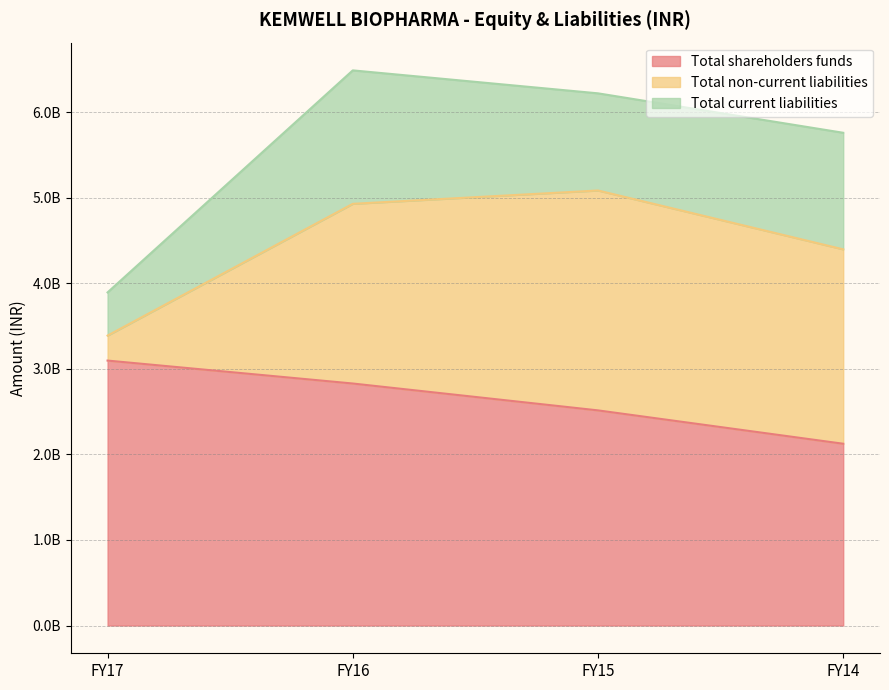

Which series ends up on top after the final intersection of Total non-current liabilities and Total shareholders funds?

Total non-current liabilities